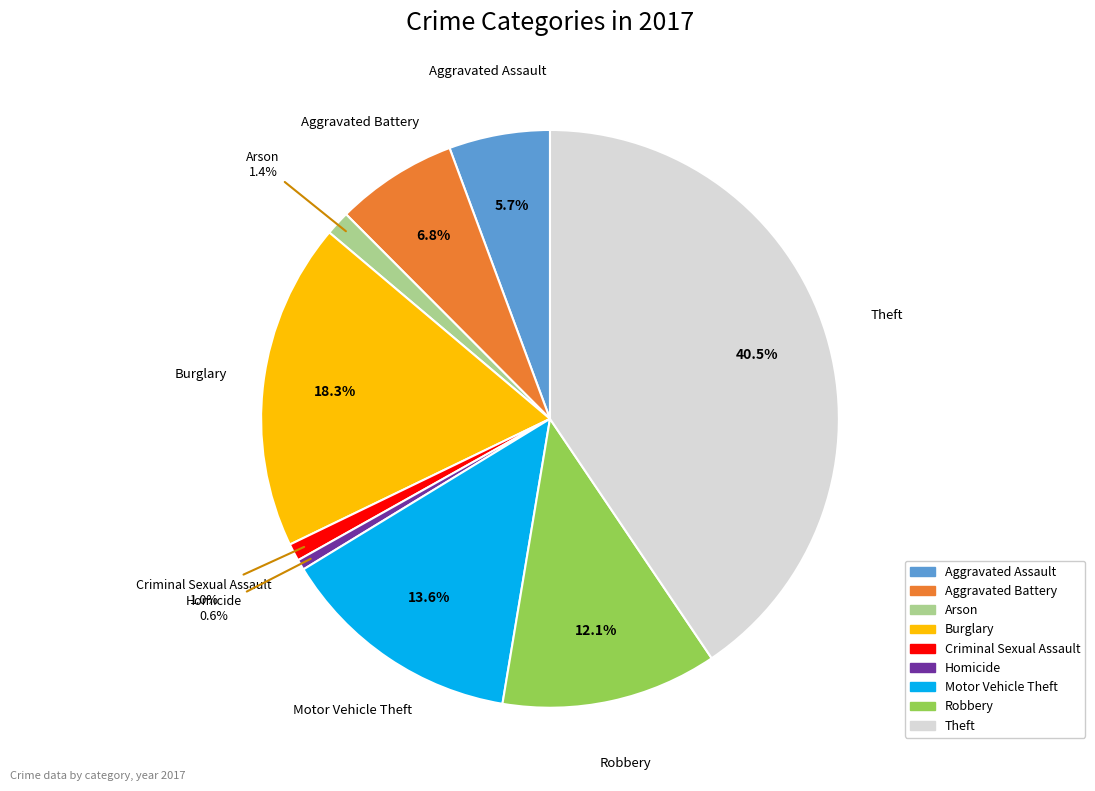

What is the largest slice in the pie chart?

Theft